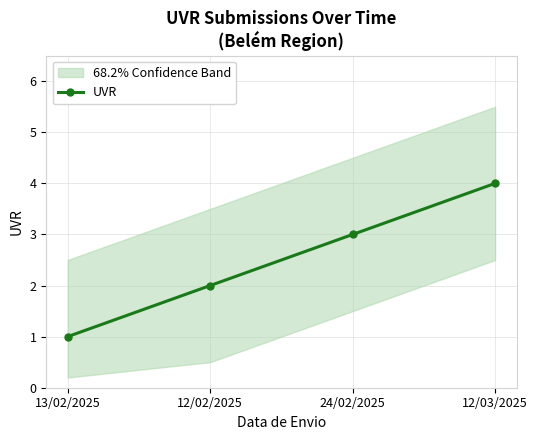

Approximately how many times larger is the value at 12/03/2025 compared to 13/02/2025?

4.0